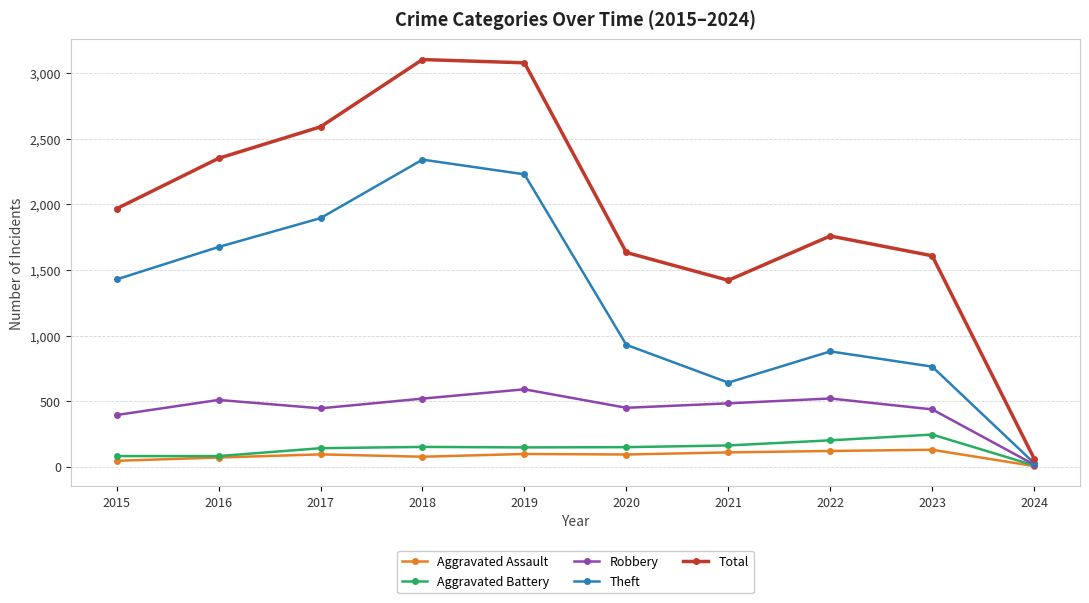

In Robbery, how many points are lower than both neighbors (excluding endpoints)?

2